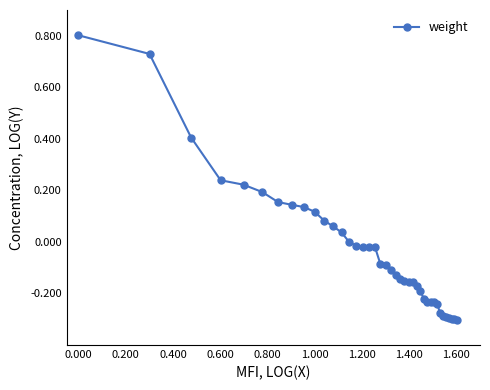

What is the maximum value shown in the chart?

0.8